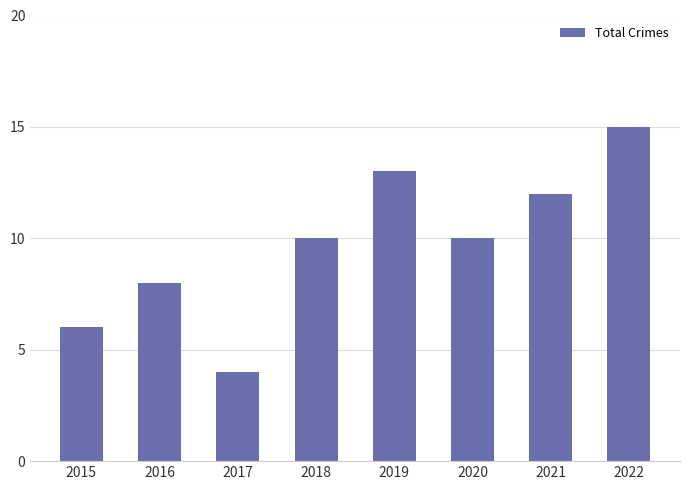

Reading left to right, what are all the values shown in this chart?

2015=6	2016=8	2017=4	2018=10	2019=13	2020=10	2021=12	2022=15